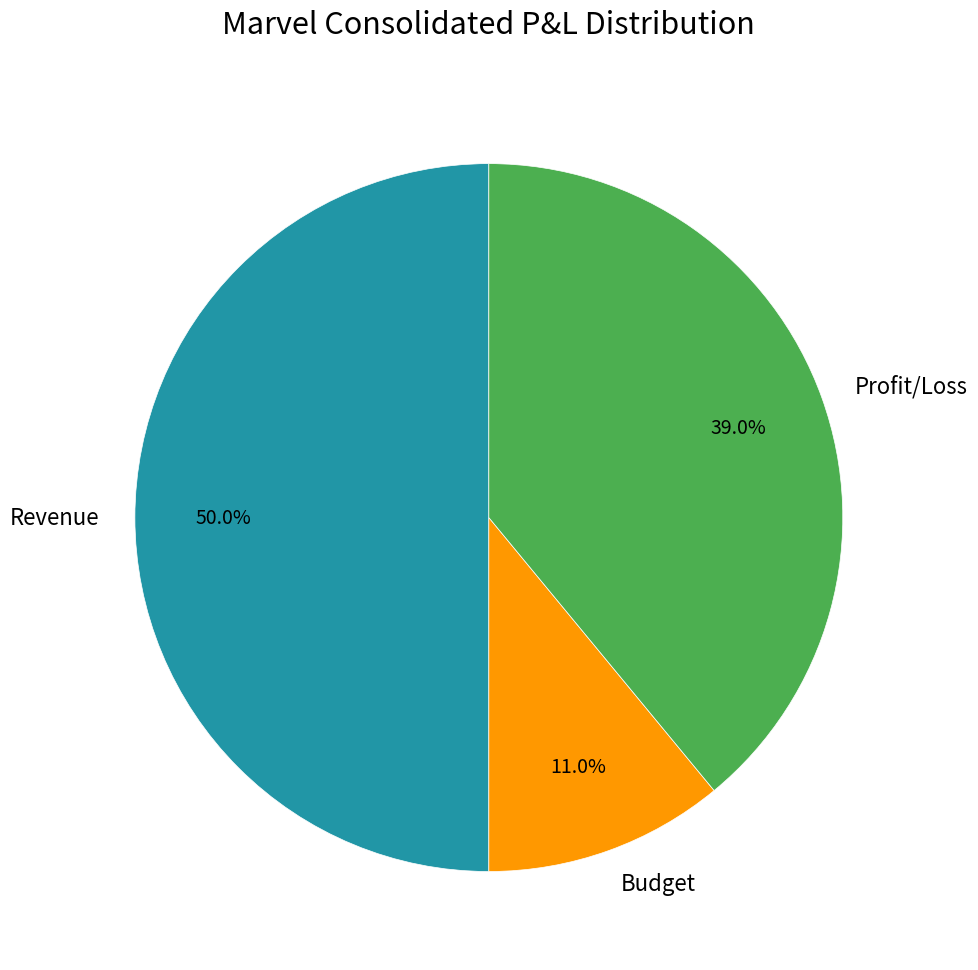

Do Profit/Loss and Revenue together represent more than half of the pie?

Yes